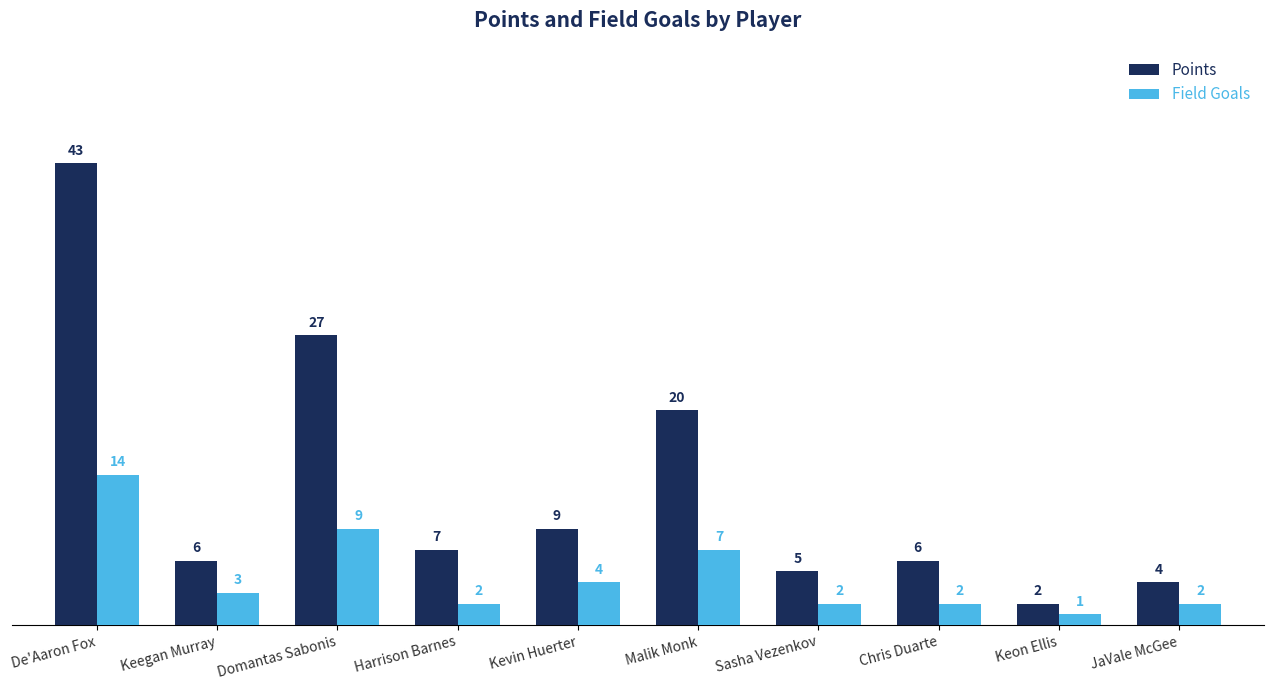

What is the maximum value for Points?

43